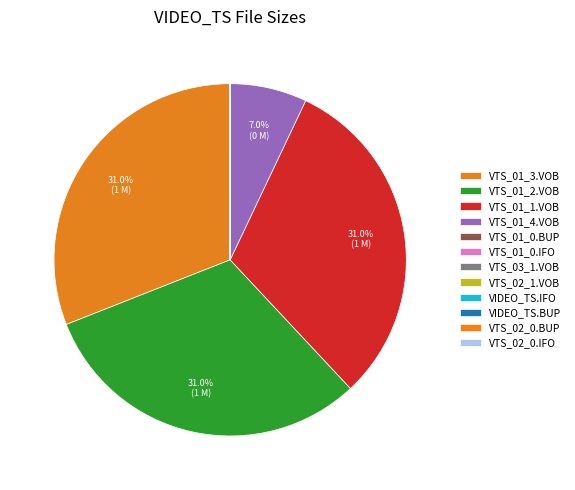

What is the total percentage of VTS_01_0.IFO and VTS_01_4.VOB?

7.0%